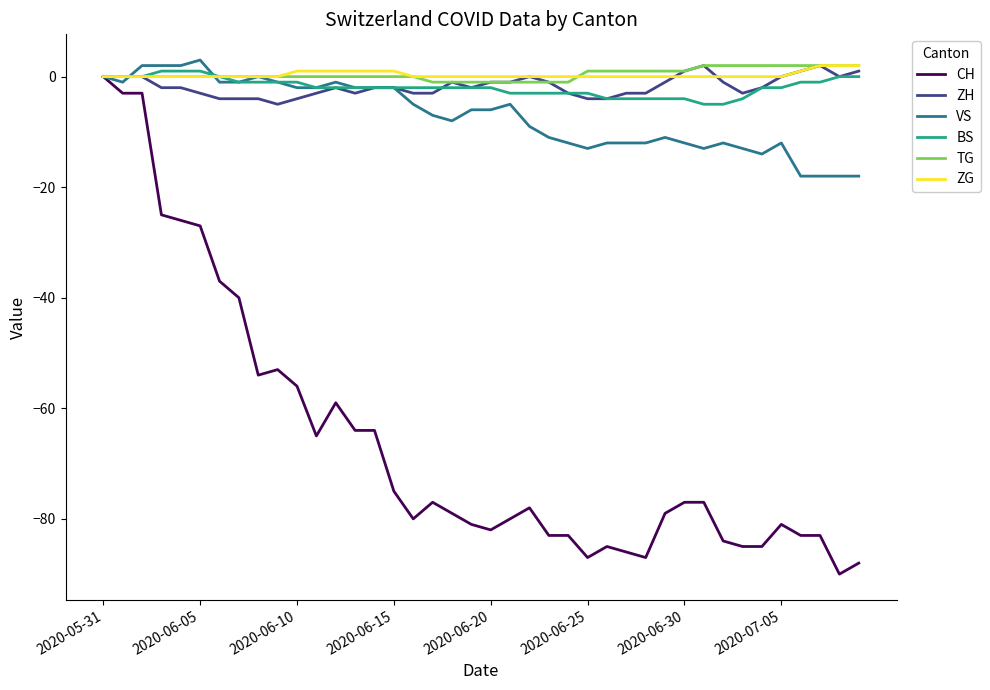

Which series has the largest range (max minus min)?

CH